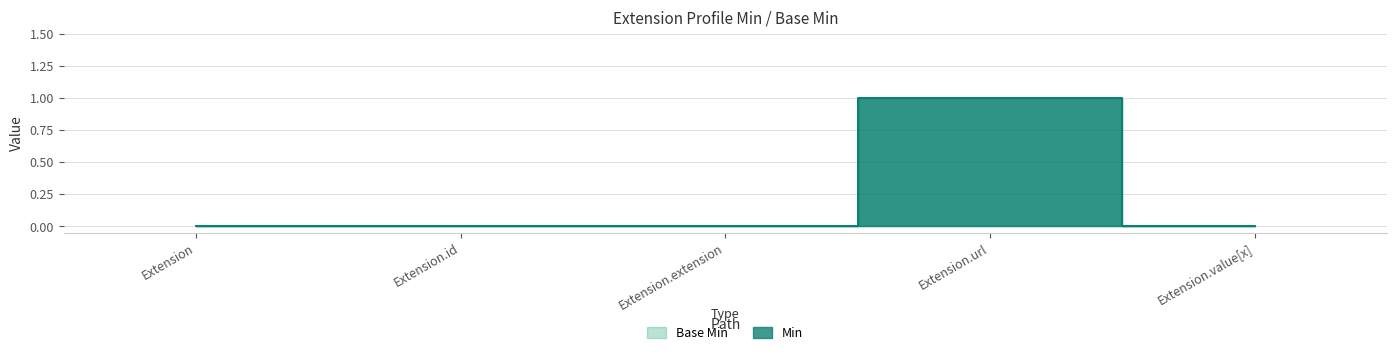

True or false: Base Min and Min intersect in this chart.

False